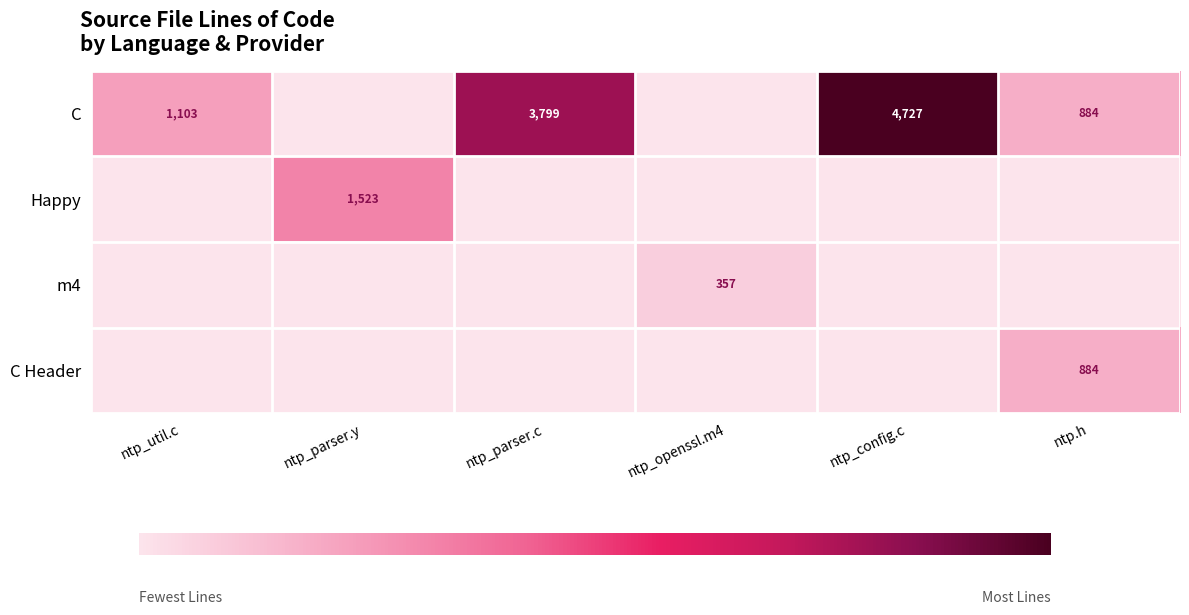

What is the maximum value shown in the chart?

4727.0